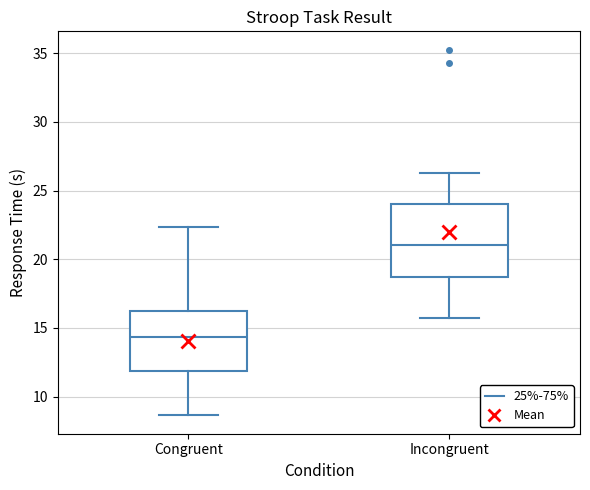

Reading left to right, transcribe this box plot: for each box, give where its median line is, the range the box spans, and where its two whiskers end, as read against the y-axis. The values are not printed on the chart, so give them approximately, as read against the axis.

Congruent: median 14.5, box 12.0 to 16.0, whiskers 8.5 to 22.5
Incongruent: median 21.0, box 18.5 to 24.0, whiskers 15.5 to 26.5